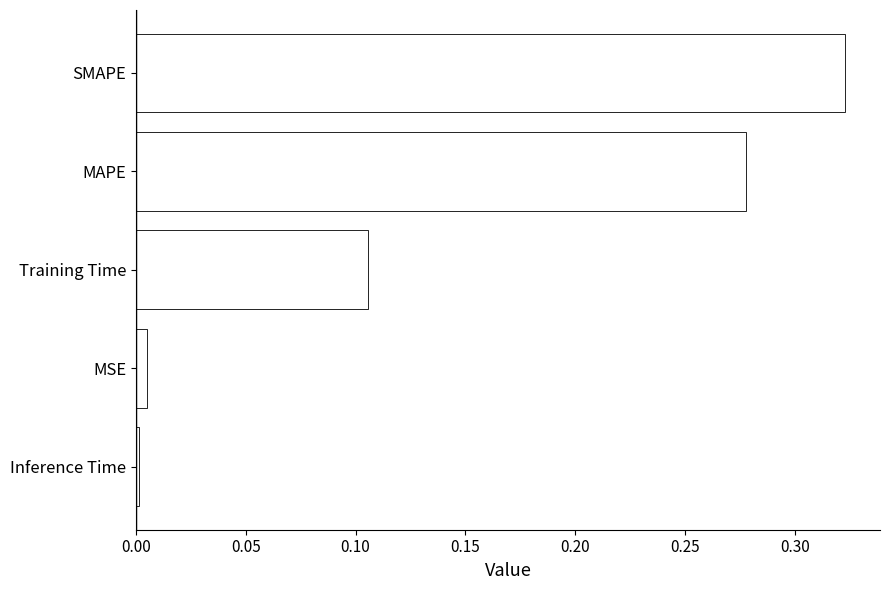

What is the sum of all values?

0.7